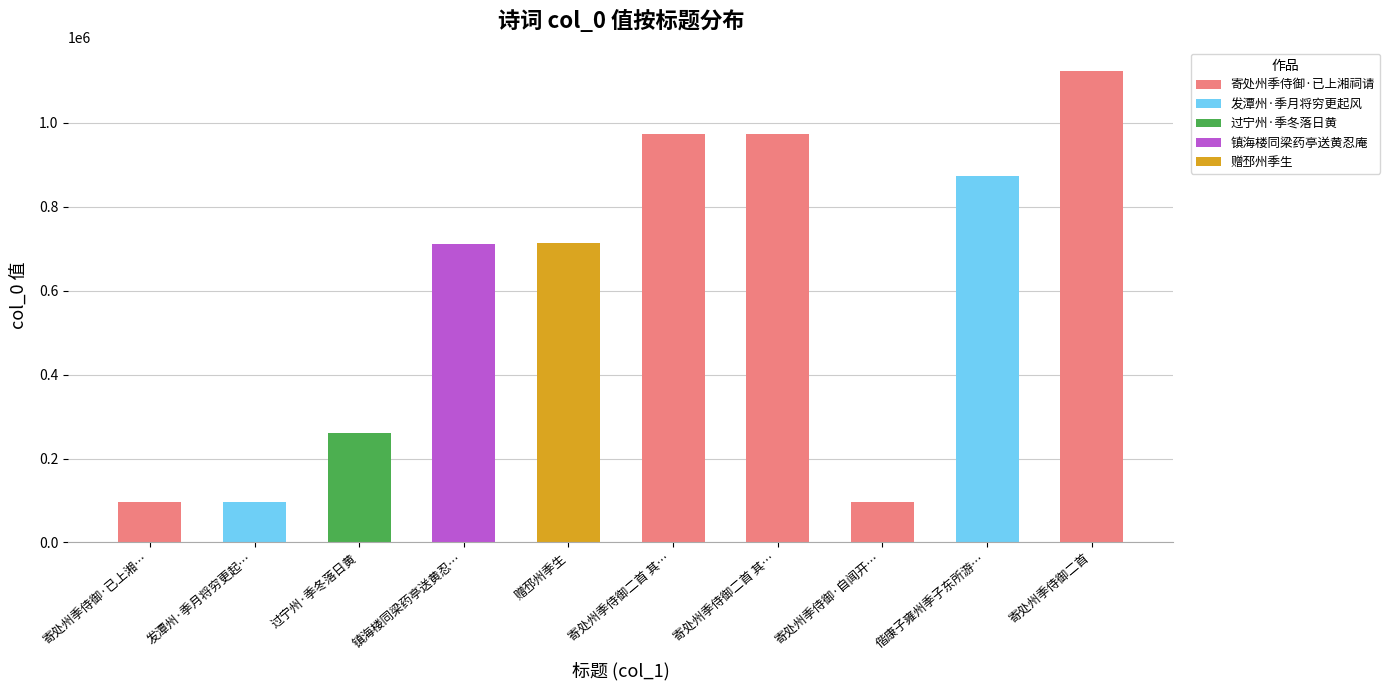

What is the difference between the values at 偕康子雍州季子东所游… and 寄处州季侍御二首?

250728